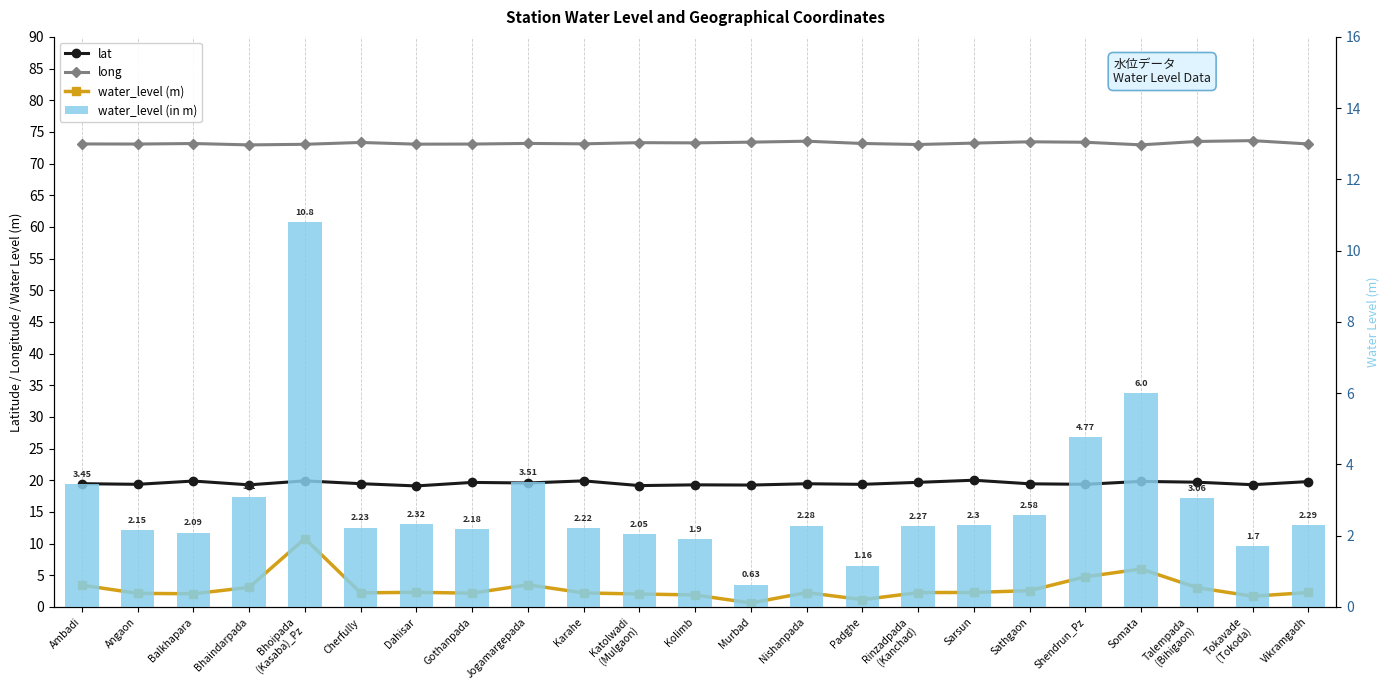

What is the approximate value of water_level (in m) at Cherfully?

2.2